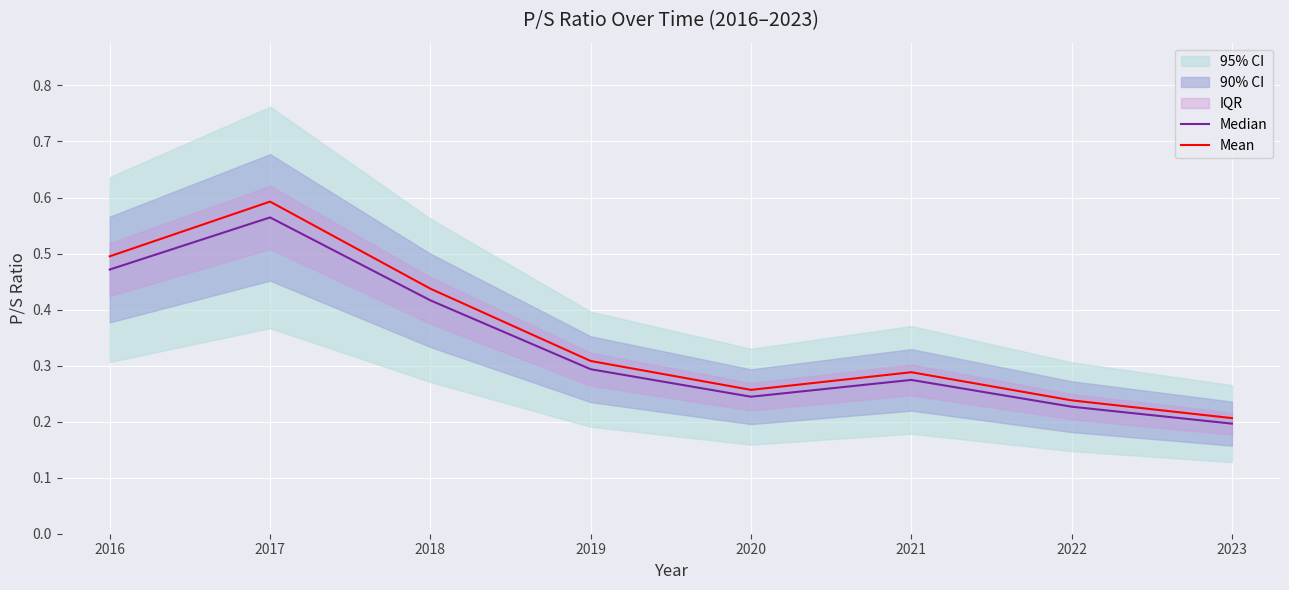

Which series changed the most between 2018 and 2023?

Mean